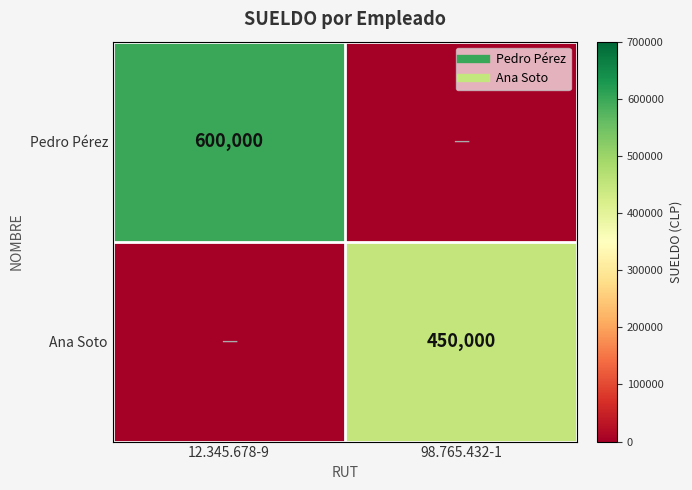

How many positive values does the Ana Soto series have?

1